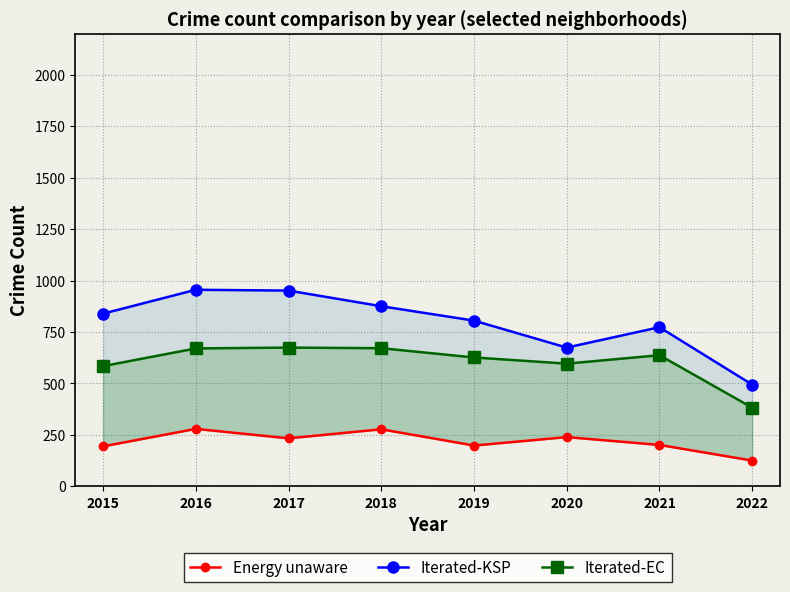

Which category has the highest value in the Energy unaware series?

2016